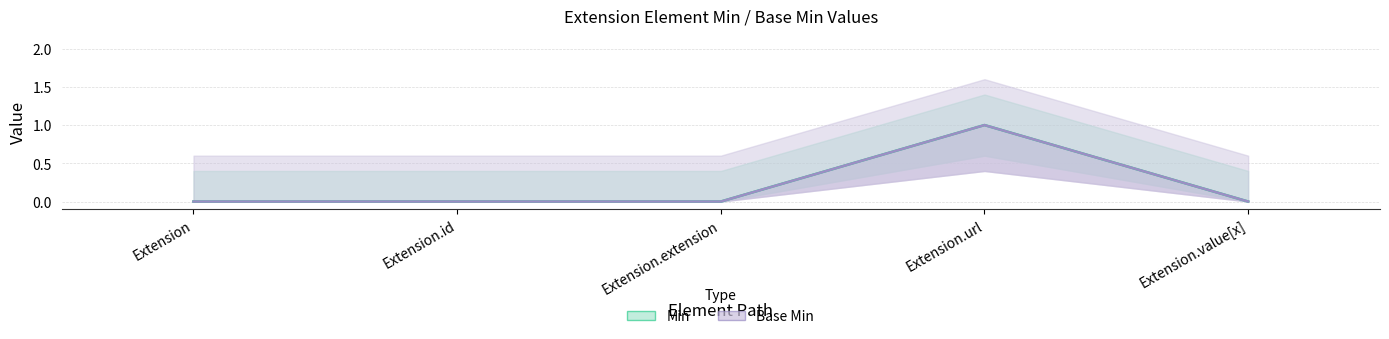

At which category does Min reach its first local peak?

Extension.url